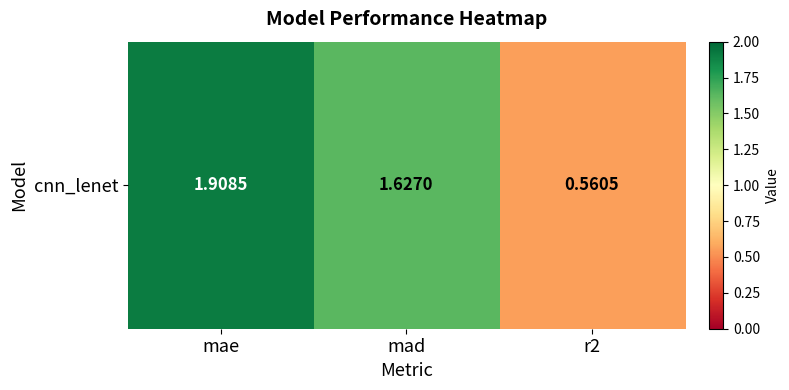

What is the difference between the second highest and minimum values?

1.1